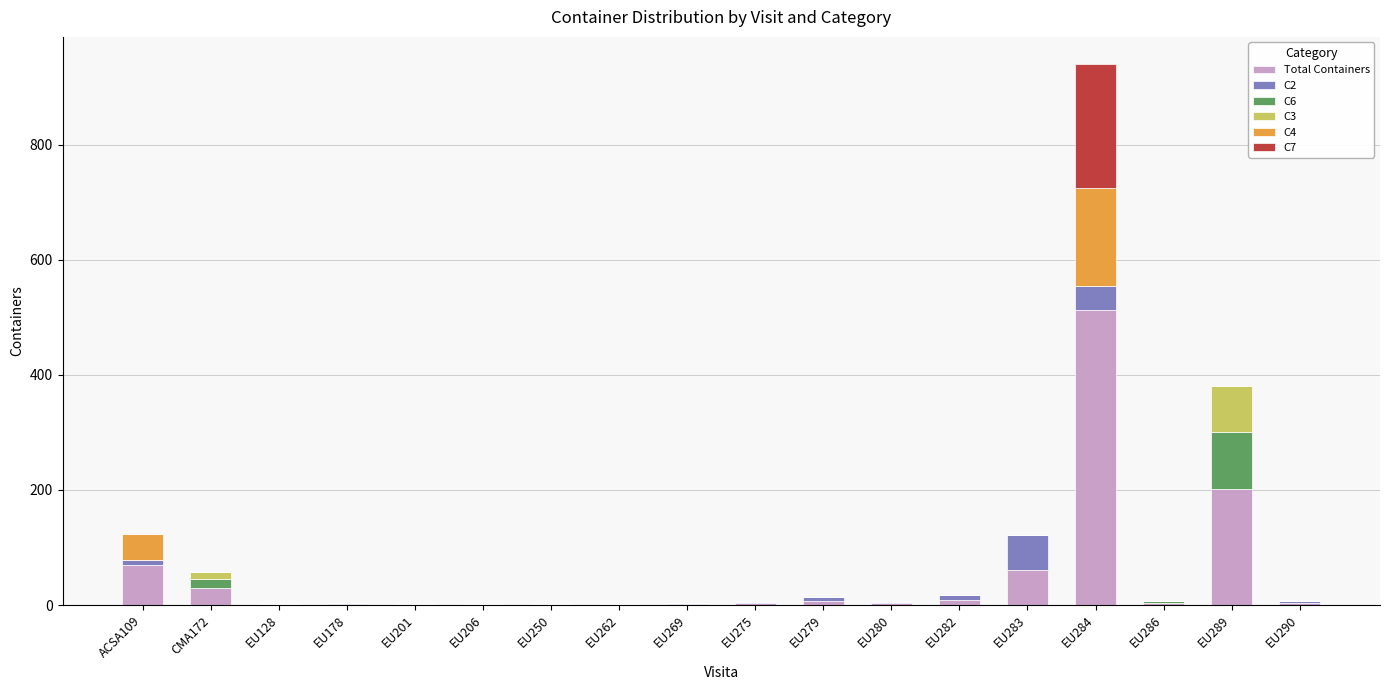

At which category is the sum across all series the highest?

EU284